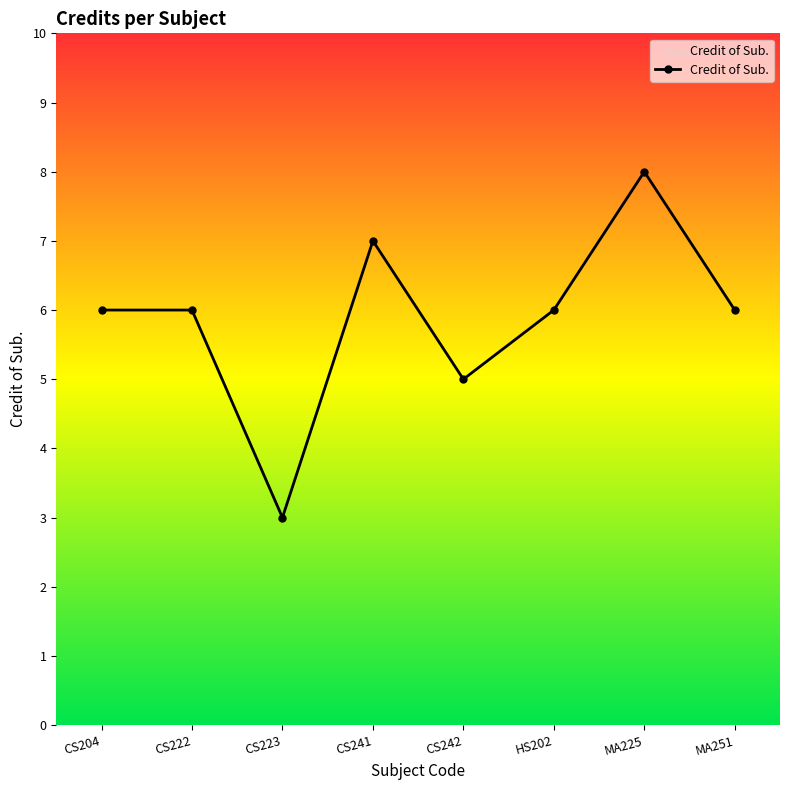

What is the label of the 6th point from the left?

HS202